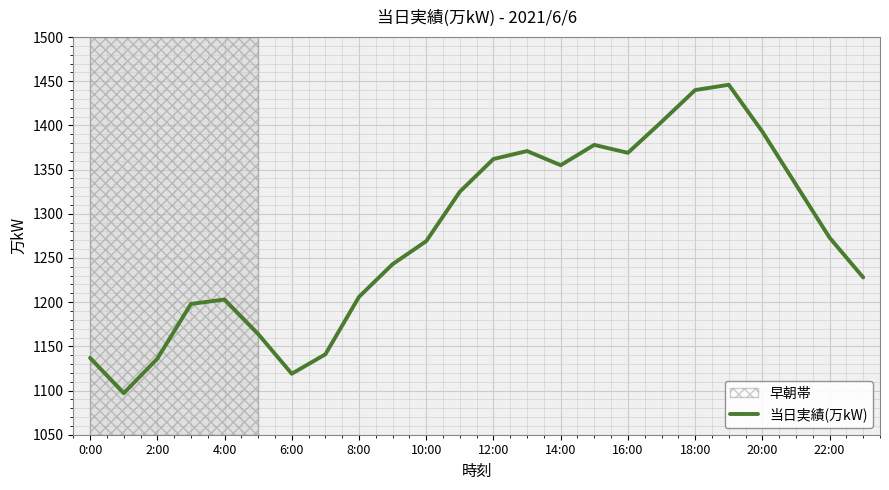

What is the difference between the maximum and minimum values?

349